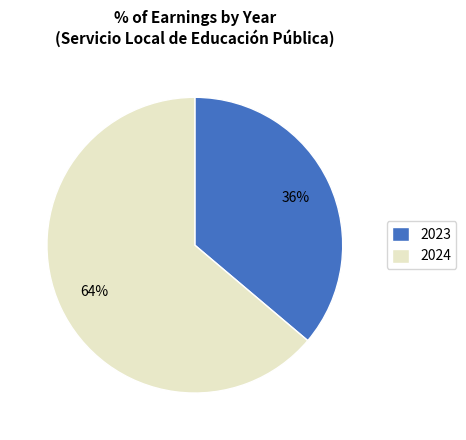

Rank the categories by value from lowest to highest.

2023, 2024